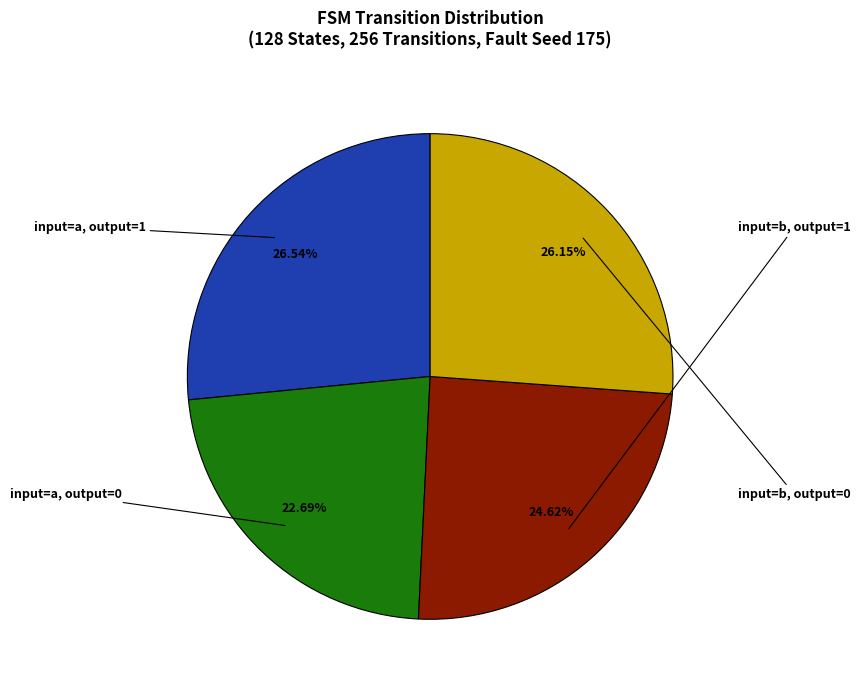

Which slice is the largest?

input=a, output=1